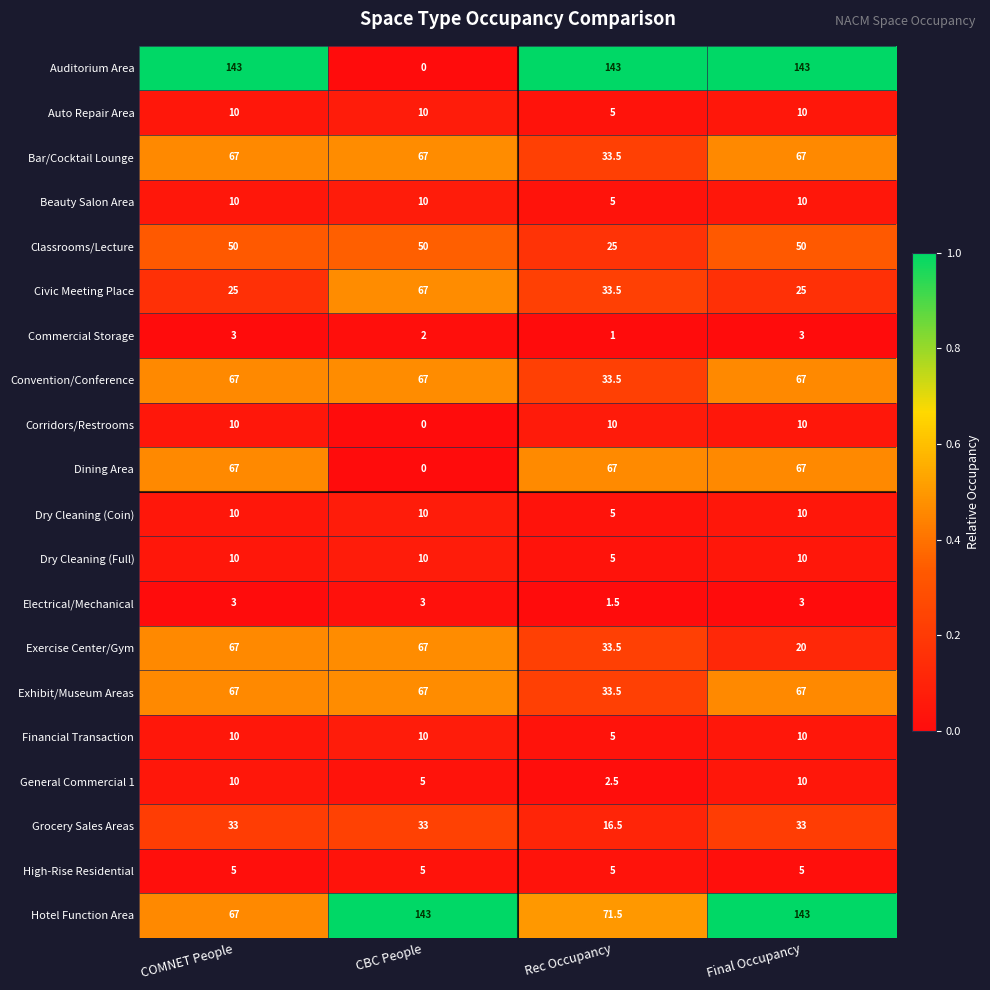

The Exhibit/Museum Areas series shows 67.0 at CBC People. True or false?

True